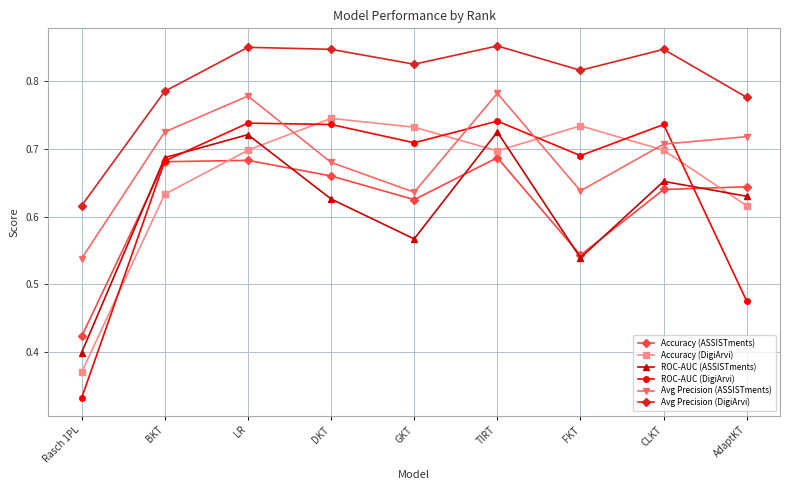

What is the difference between the highest and lowest values at BKT?

0.2